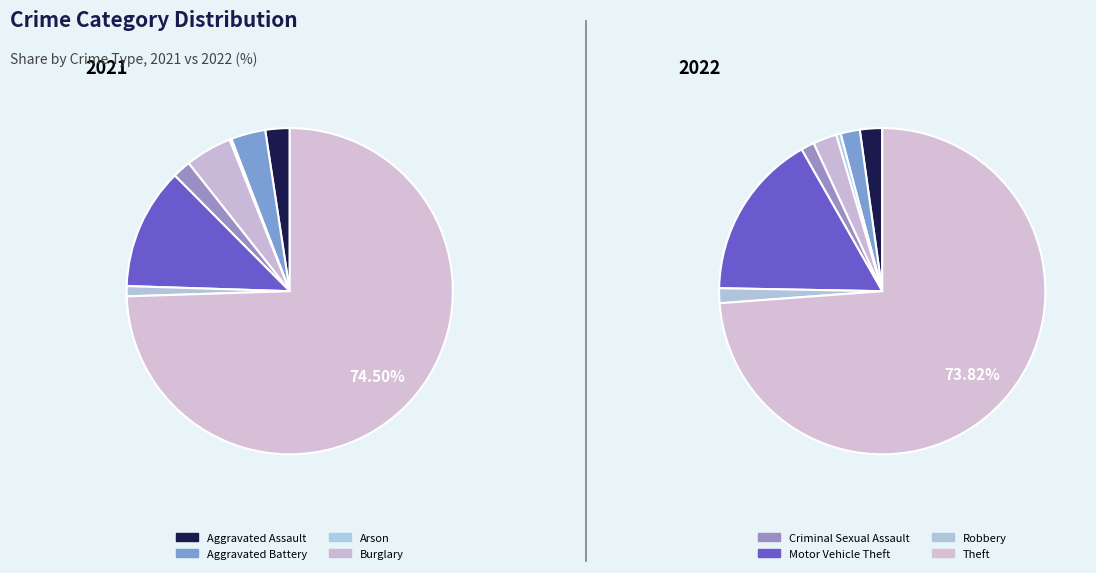

Is there a majority slice in this chart?

Yes